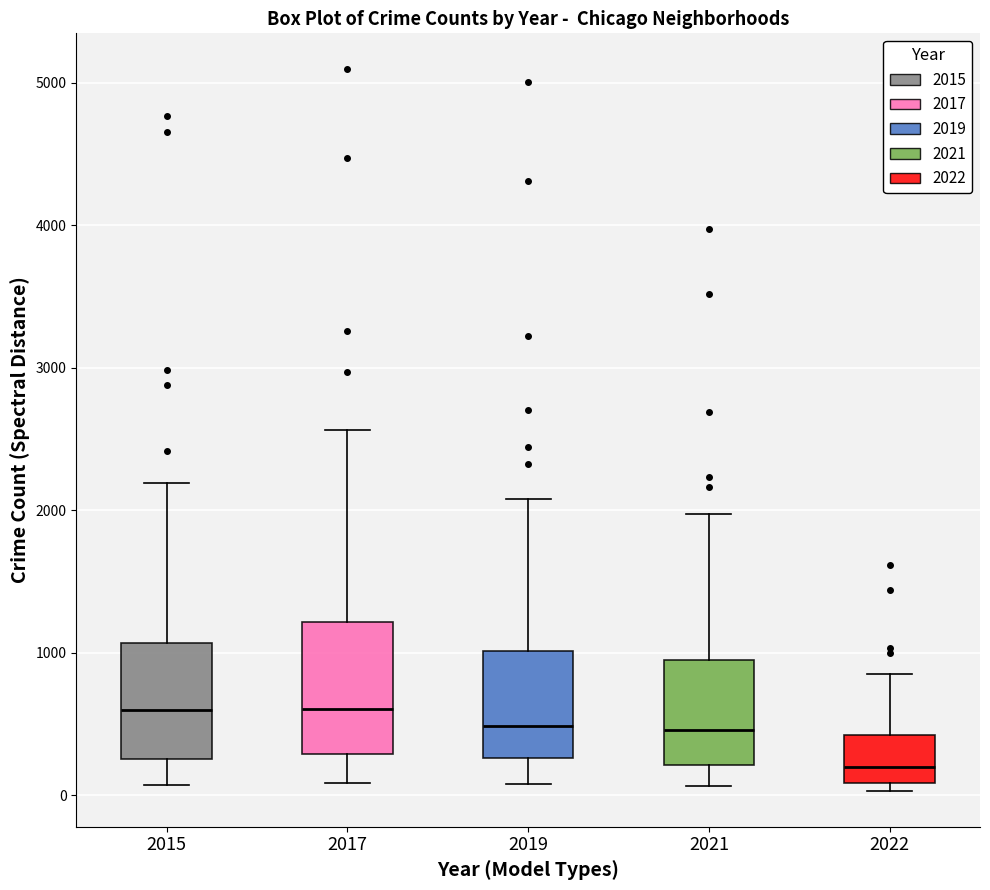

Reading left to right, transcribe this box plot: for each box, give where its median line is, the range the box spans, and where its two whiskers end, as read against the y-axis. The values are not printed on the chart, so give them approximately, as read against the axis.

2015: median 600, box 300 to 1100, whiskers 100 to 2200
2017: median 600, box 300 to 1200, whiskers 100 to 2600
2019: median 500, box 300 to 1000, whiskers 100 to 2100
2021: median 500, box 200 to 1000, whiskers 100 to 2000
2022: median 200, box 100 to 400, whiskers 0 to 900